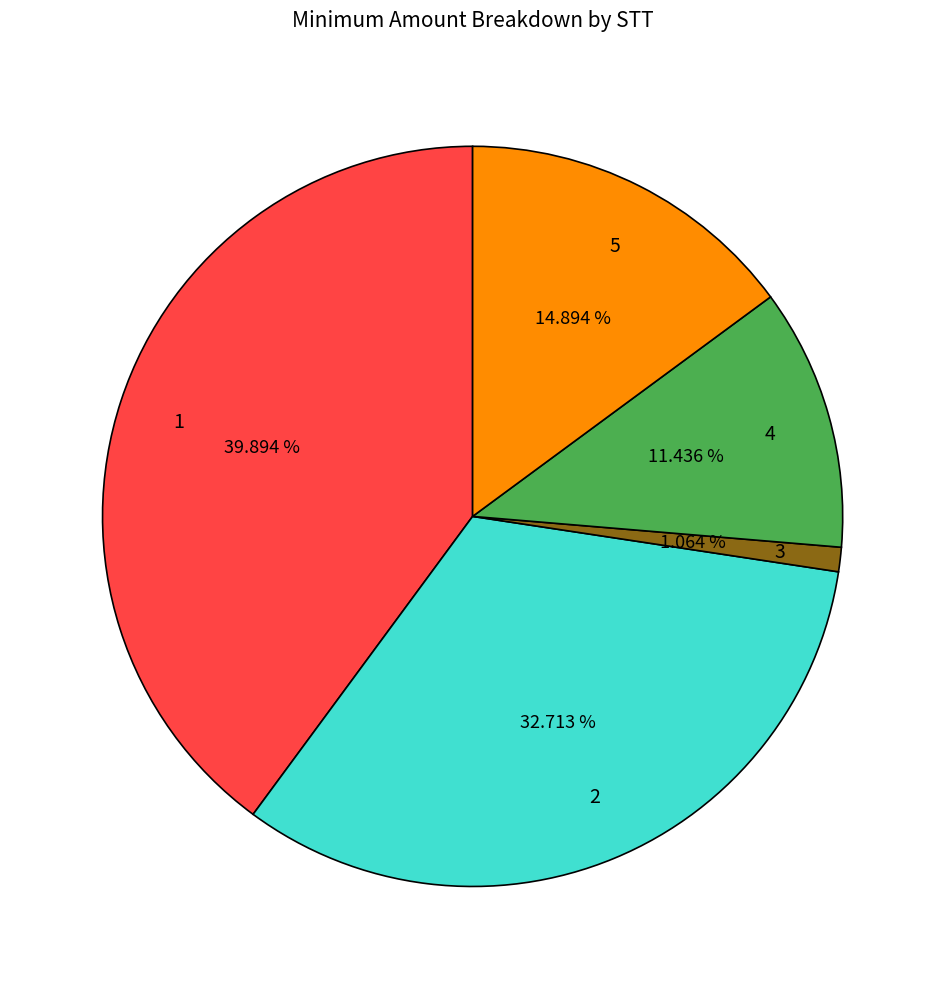

True or false: 1 accounts for 40% of the total.

True